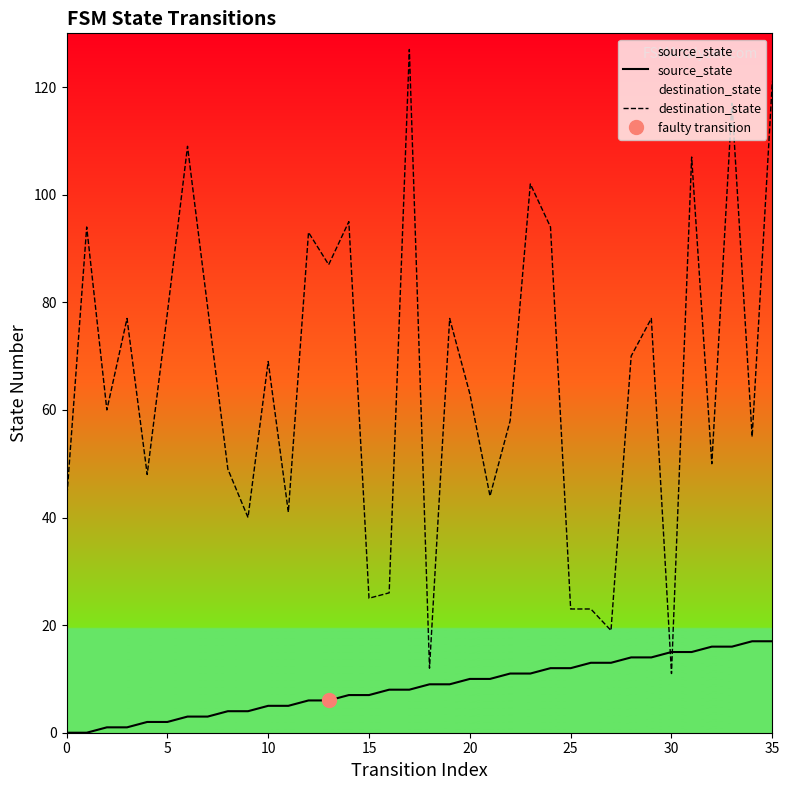

Is it true that destination_state equals 116 at 10?

False